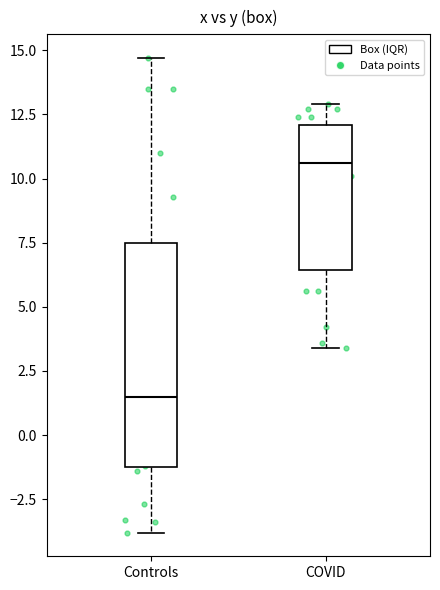

Reading left to right, transcribe this box plot: for each box, give where its median line is, the range the box spans, and where its two whiskers end, as read against the y-axis. The values are not printed on the chart, so give them approximately, as read against the axis.

Controls: median 1.5, box -1.0 to 7.5, whiskers -4.0 to 14.5
COVID: median 10.5, box 6.5 to 12.0, whiskers 3.5 to 13.0